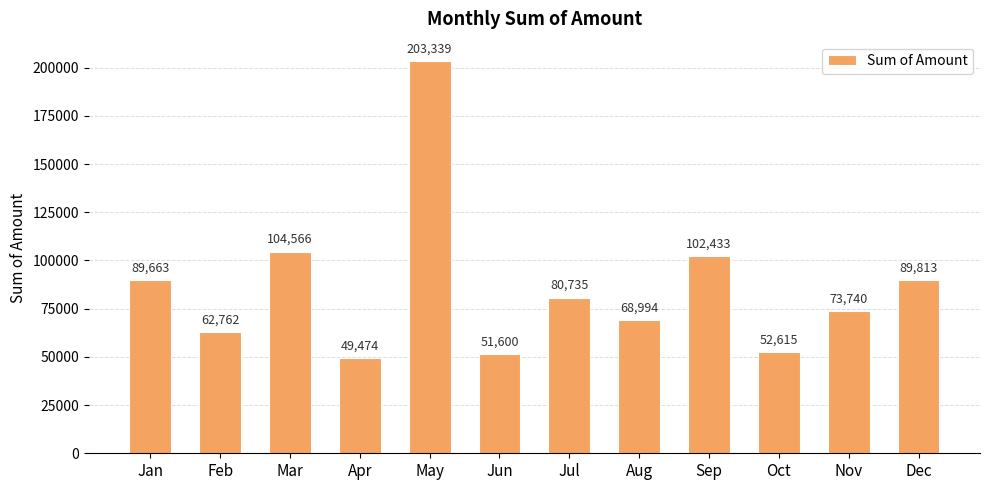

What is the ratio of the value at Jul to the value at Jun?

1.6